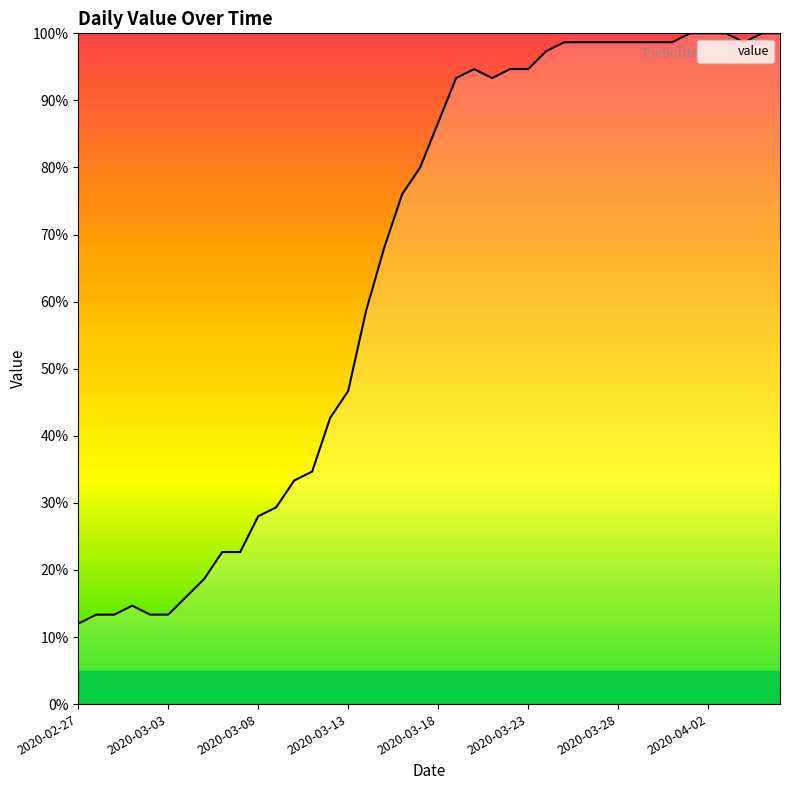

What is the greatest value displayed?

100.0